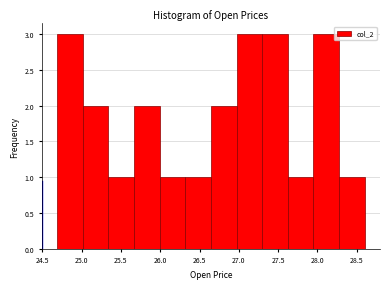

Reading left to right, list every bar in this chart as the range it spans on the x-axis followed by its height. Neither the bar edges nor the heights are printed on the chart, so give them approximately, as read against the axes.

24.70 to 25.00: 3
25.00 to 25.35: 2
25.35 to 25.65: 1
25.65 to 26.00: 2
26.00 to 26.30: 1
26.30 to 26.65: 1
26.65 to 26.95: 2
26.95 to 27.30: 3
27.30 to 27.60: 3
27.60 to 27.95: 1
27.95 to 28.25: 3
28.25 to 28.60: 1